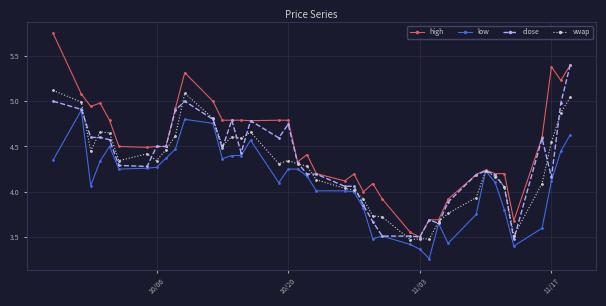

Which series has the widest spread of values?

high